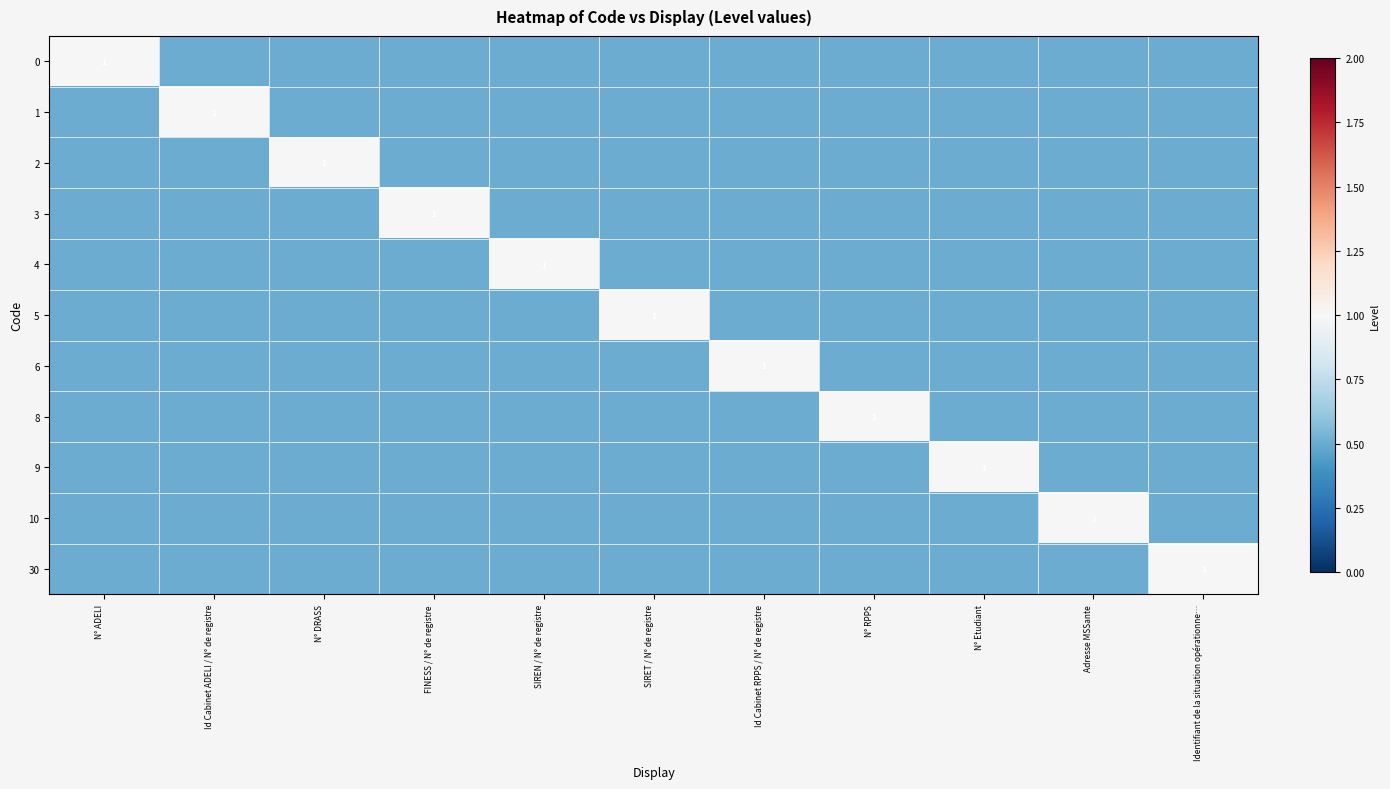

What is the greatest value displayed?

1.0